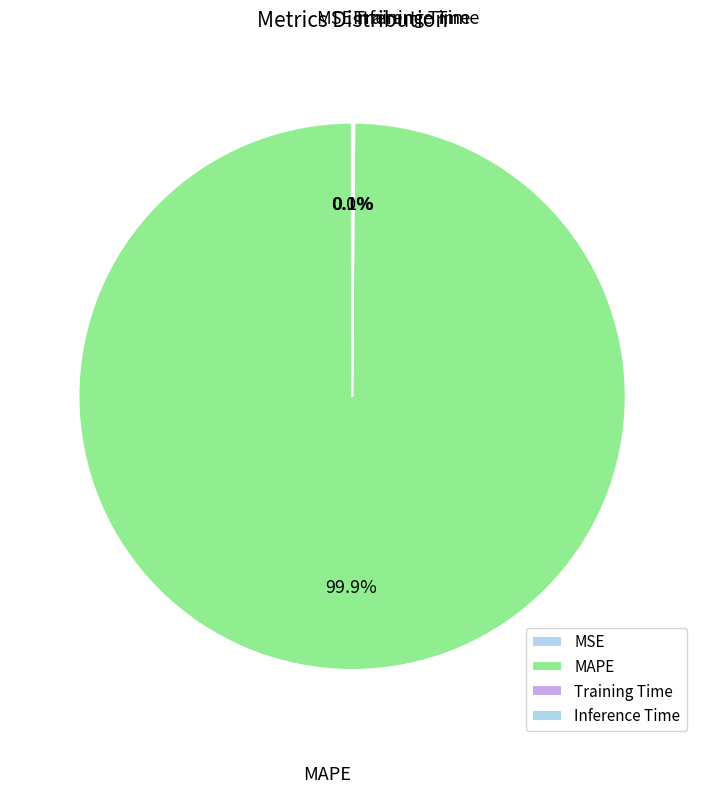

Is there a majority slice in this chart?

Yes